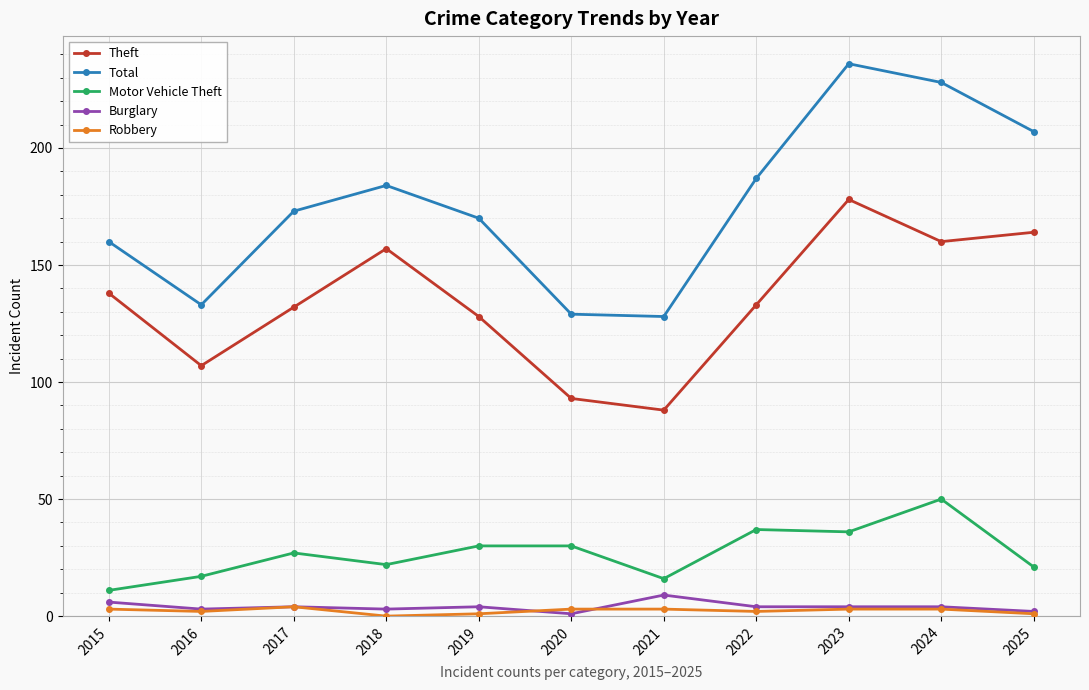

True or false: Motor Vehicle Theft and Burglary intersect in this chart.

False